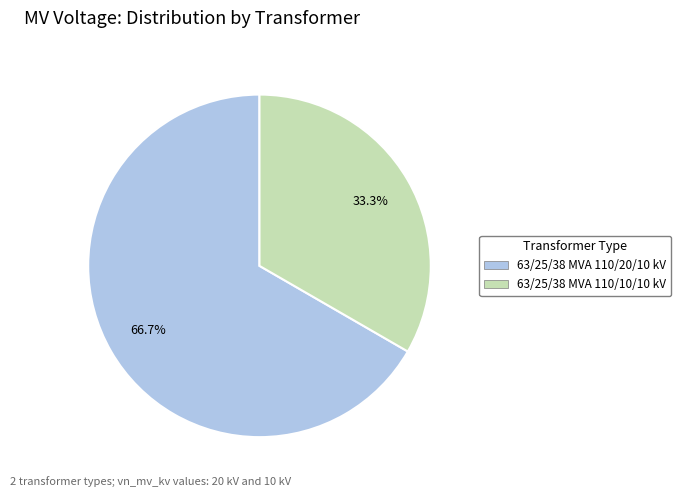

Rank the categories by value from lowest to highest.

63/25/38 MVA 110/10/10 kV, 63/25/38 MVA 110/20/10 kV